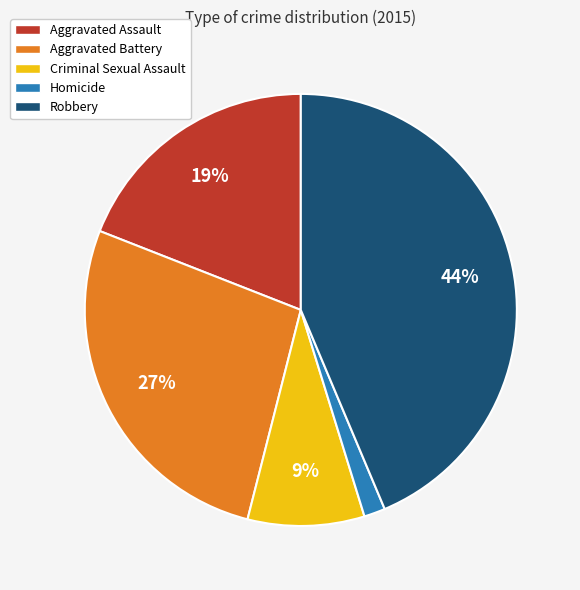

Between Robbery and Homicide, which is larger?

Robbery